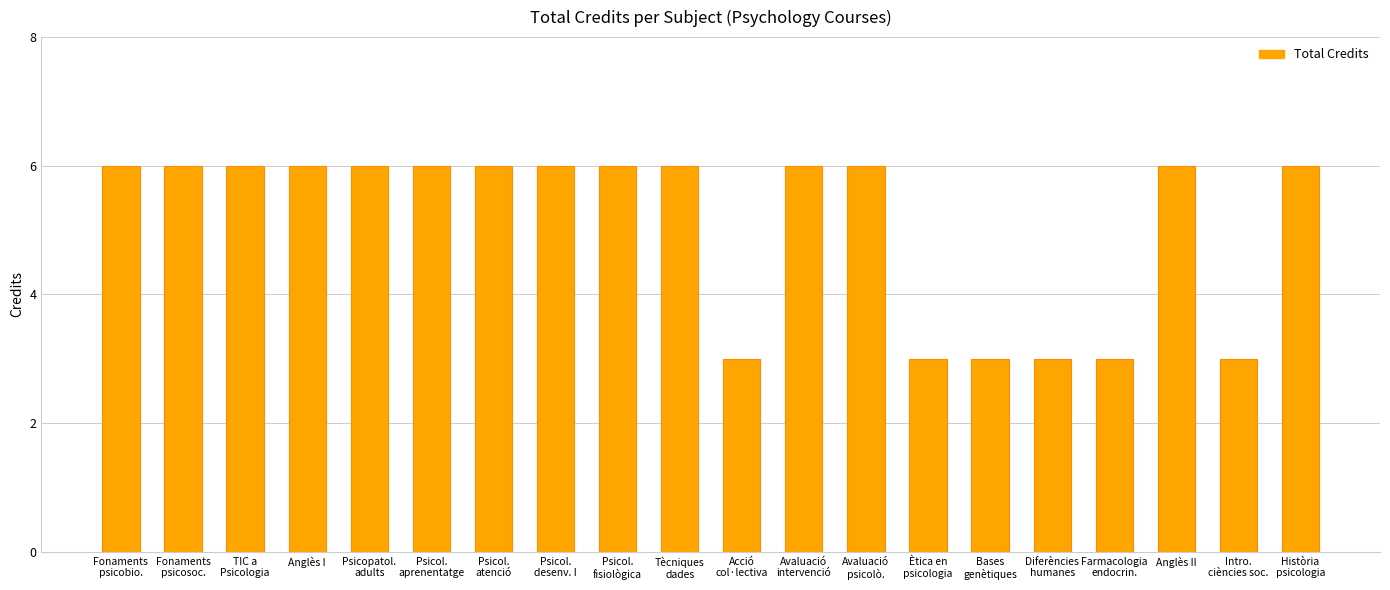

The chart shows a value of 3 at Farmacologia
endocrin.. True or false?

True